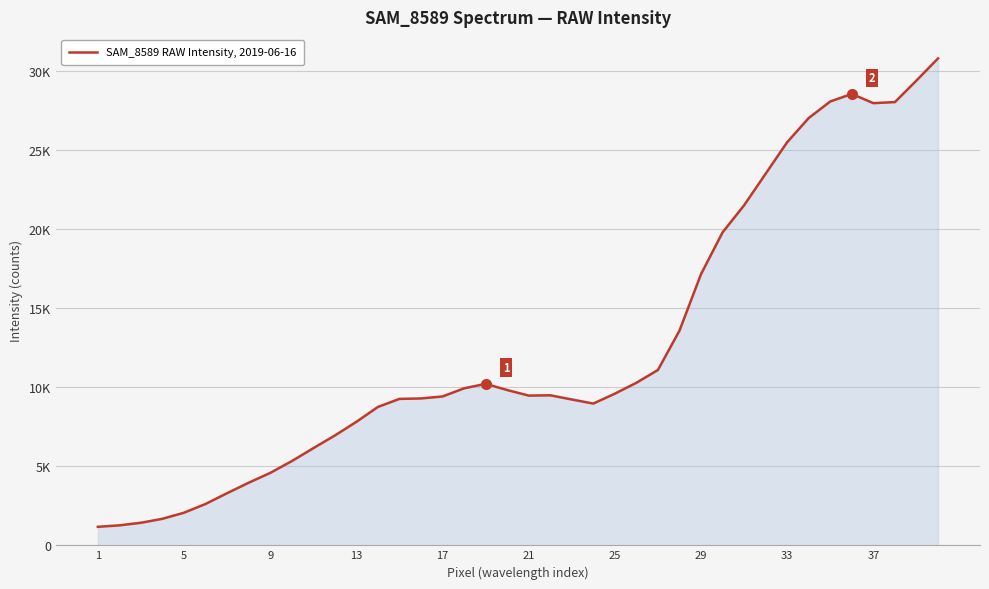

What is the minimum value shown in the chart?

1171